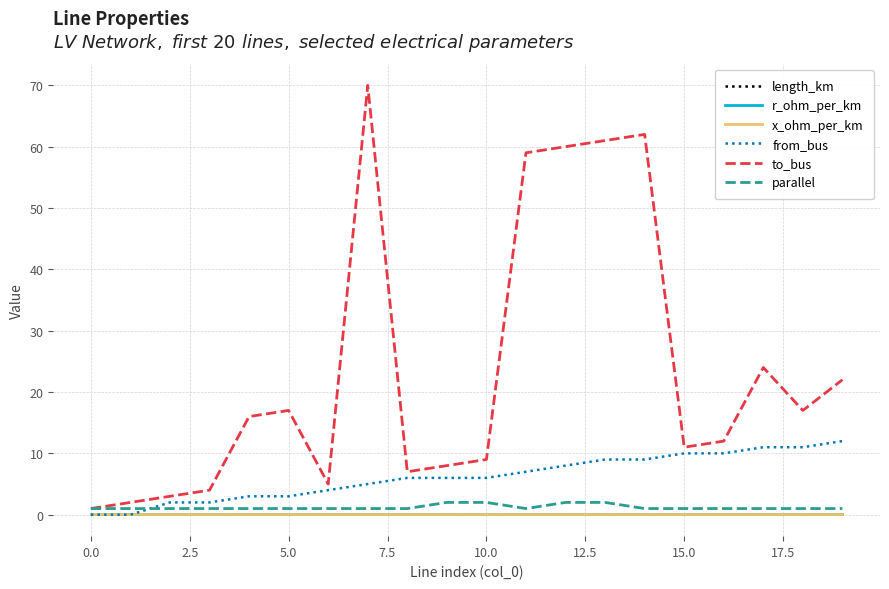

What is the highest value of the from_bus series?

12.0